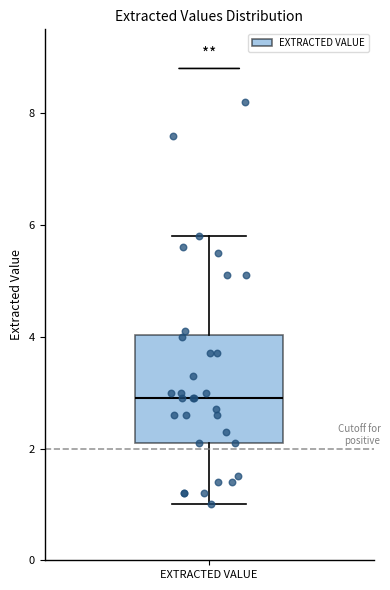

Read this box plot against the y-axis: the position of the median line, the range covered by the box, and the ends of both whiskers. The values are not printed on the chart, so give them approximately, as read against the axis.

median 3.0, box 2.2 to 4.0, whiskers 1.0 to 5.8